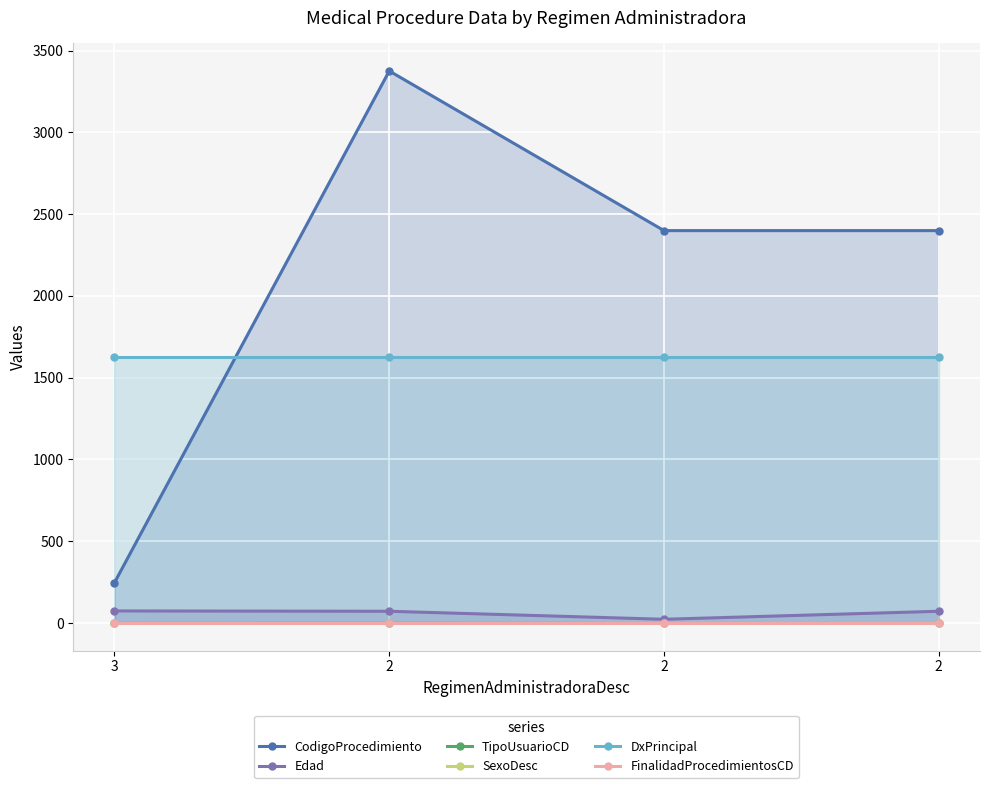

True or false: Edad has a value of 23 at 2.

True